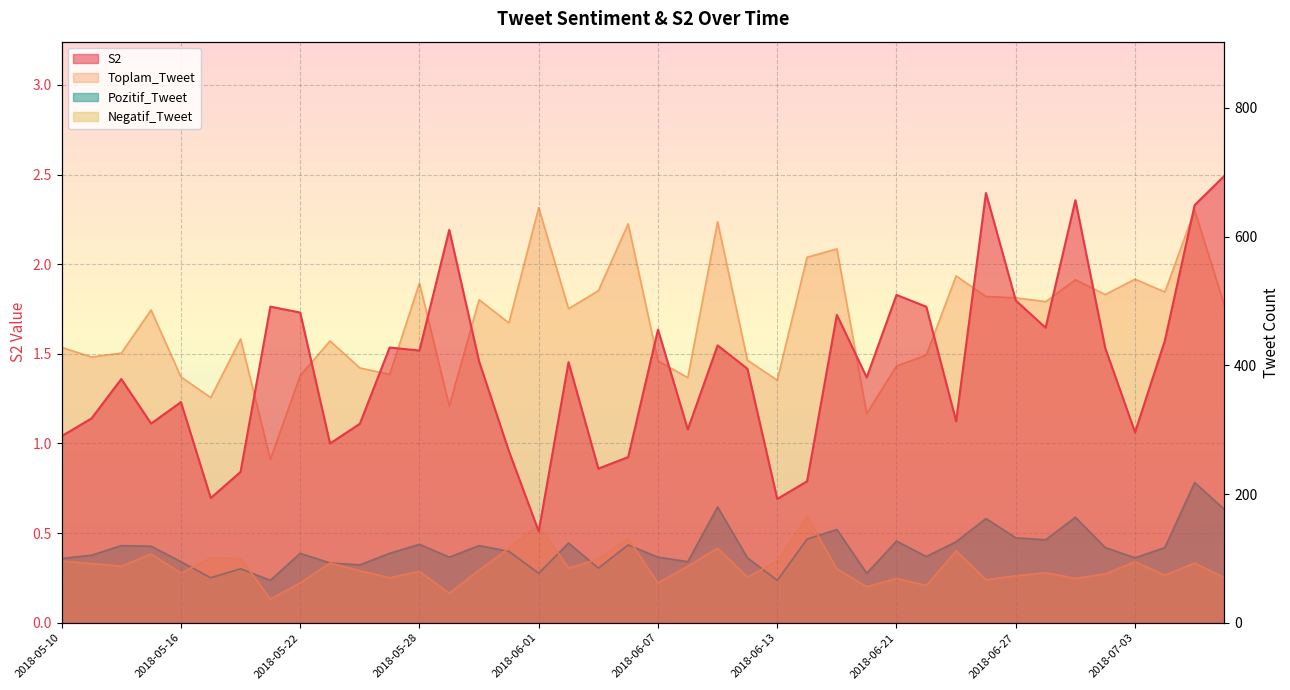

How many data points in Toplam_Tweet are above 486?

19